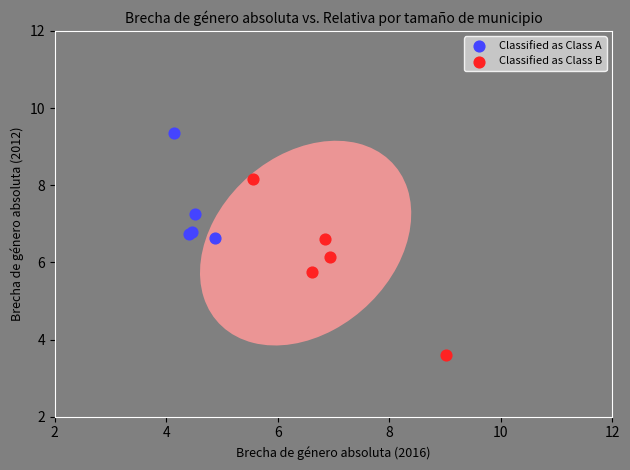

What are all the series names shown in the legend?

Classified as Class A, Classified as Class B